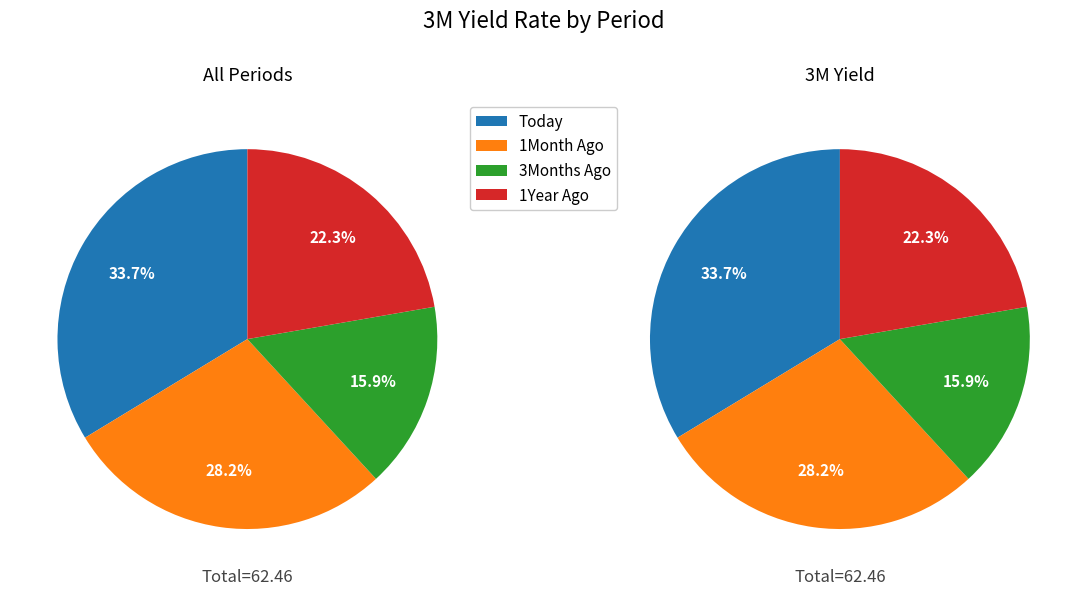

To the nearest percent, what is the combined percentage of 3Months Ago and 1Year Ago?

38%